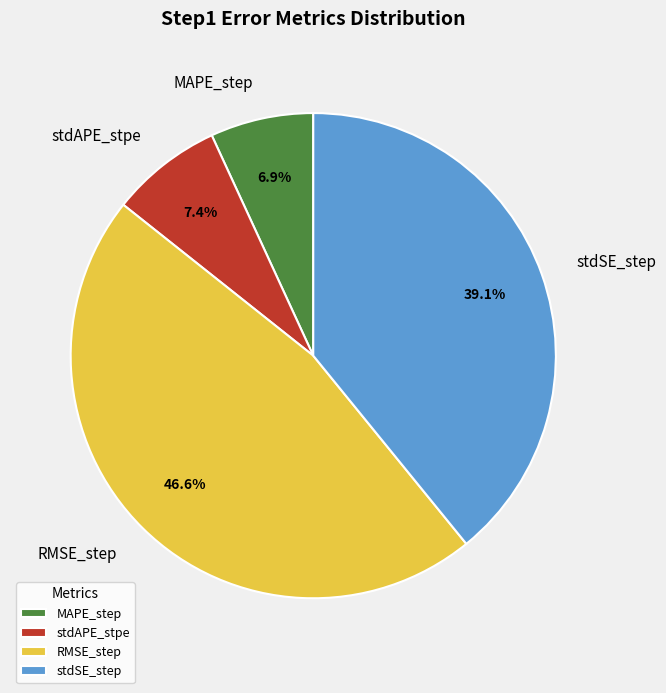

Is MAPE_step the majority of the pie?

No